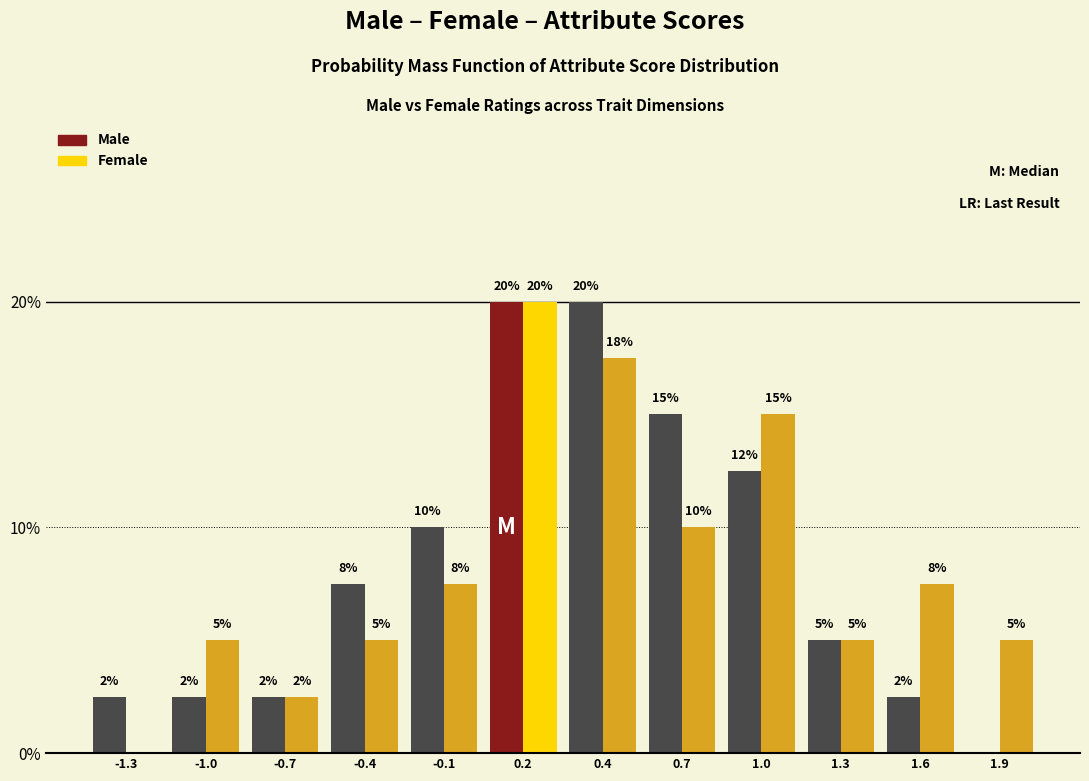

What is the total value across all series at 1.6?

10.0